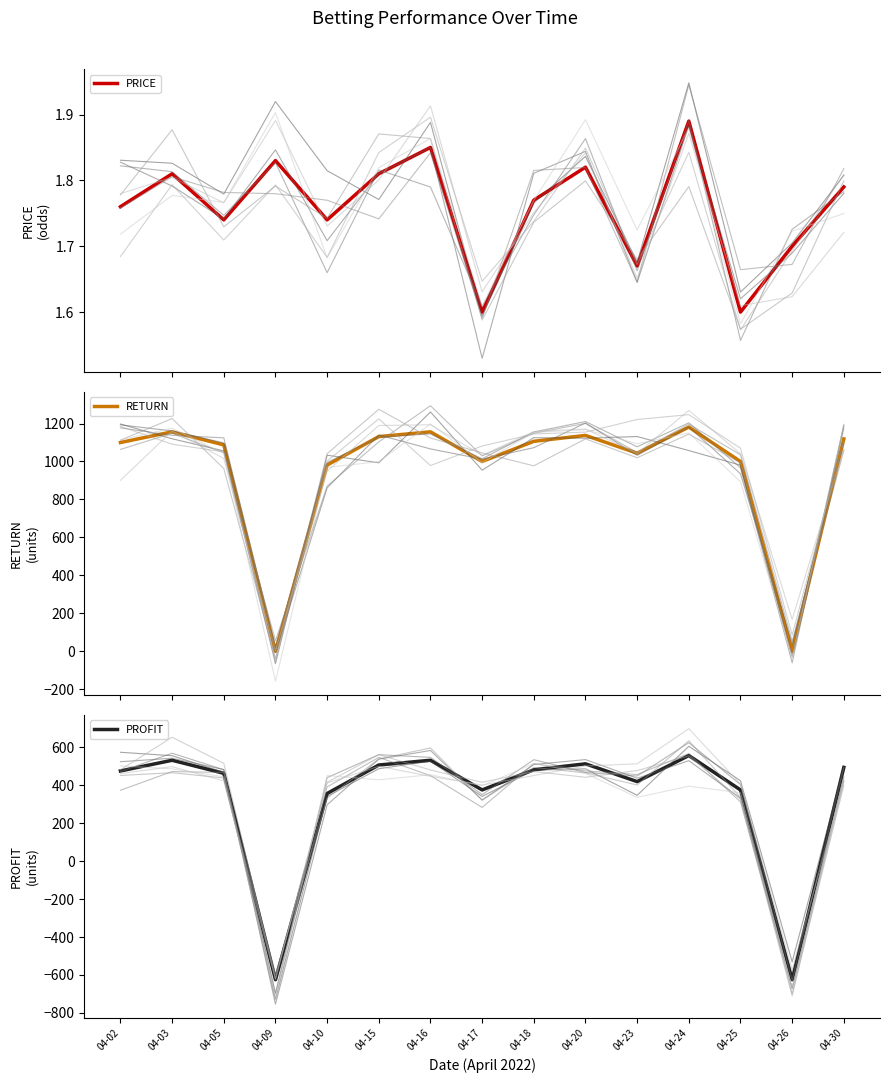

Where do PRICE and PROFIT first cross each other?

04-05 and 04-09